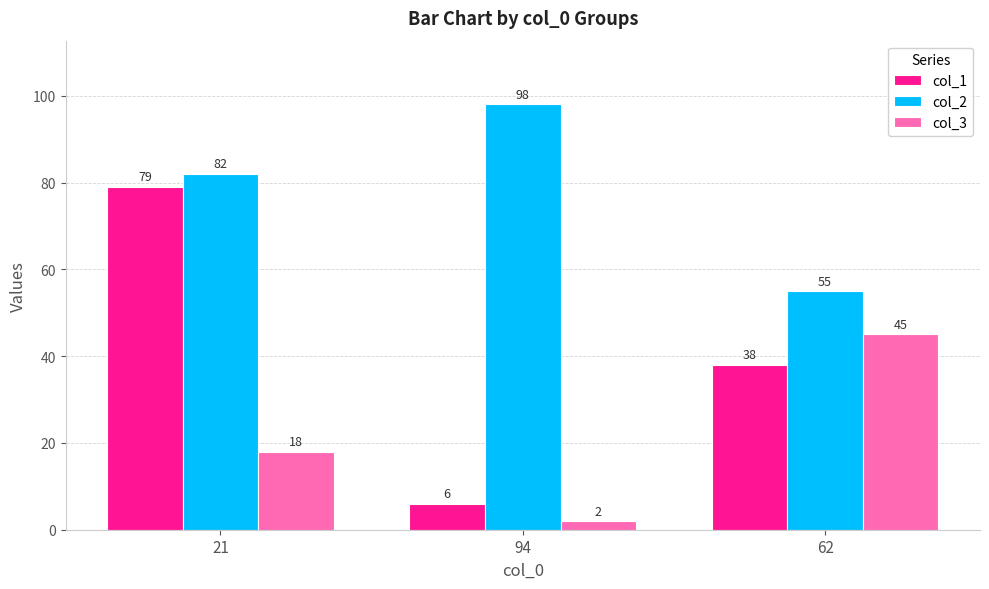

What is the label of the 3rd bar from the left?

62